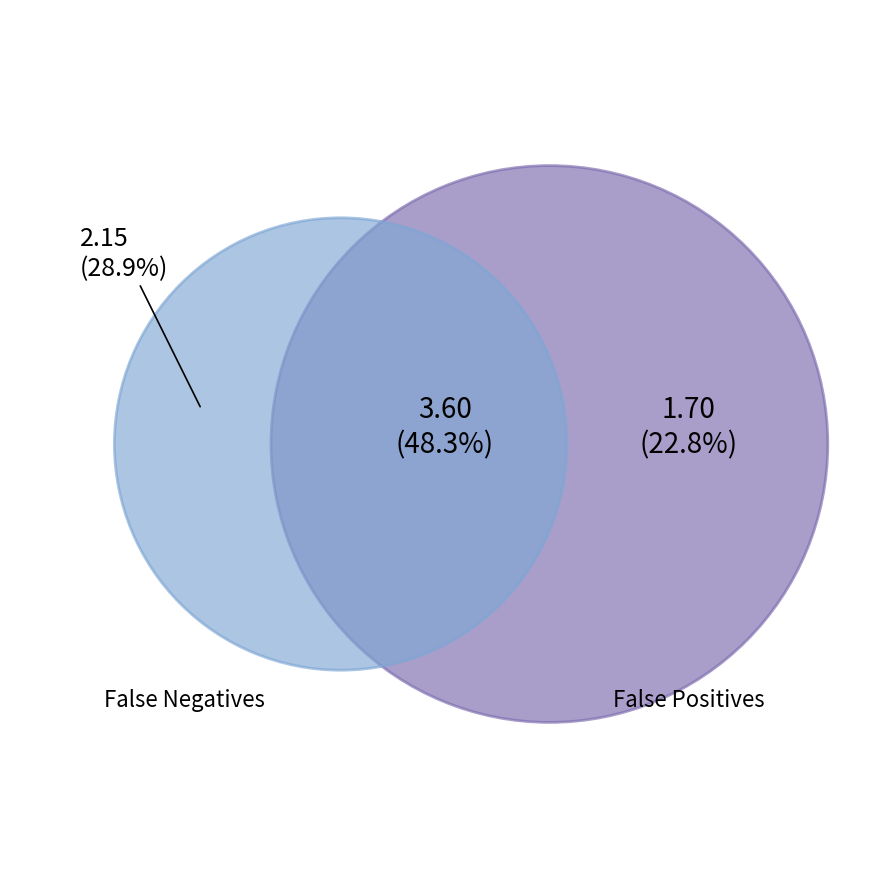

Is there a majority slice in this chart?

No